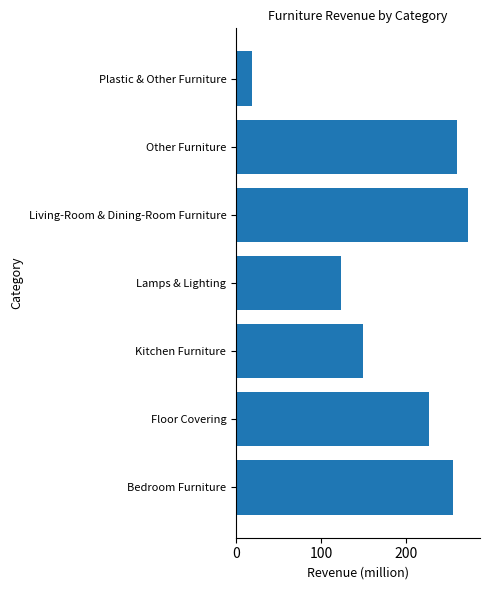

What is the average value?

186.3